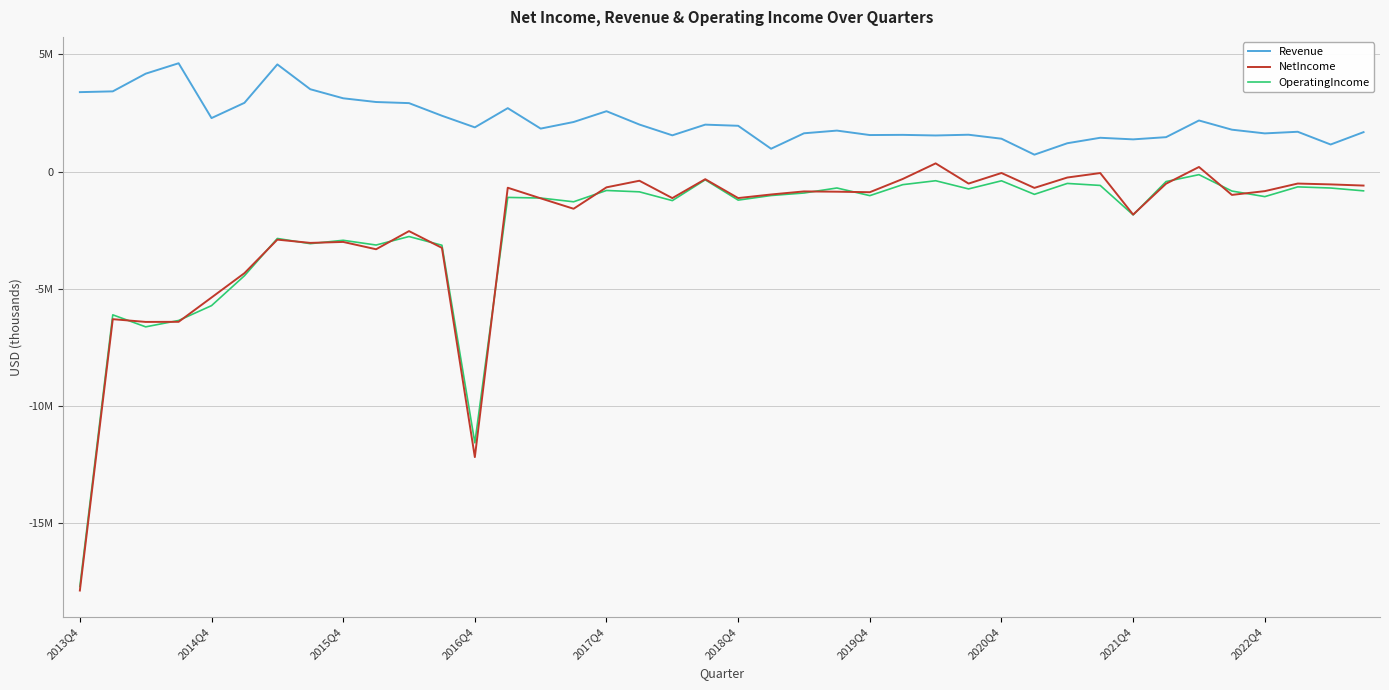

What are all the series names shown in the legend?

Revenue, NetIncome, OperatingIncome